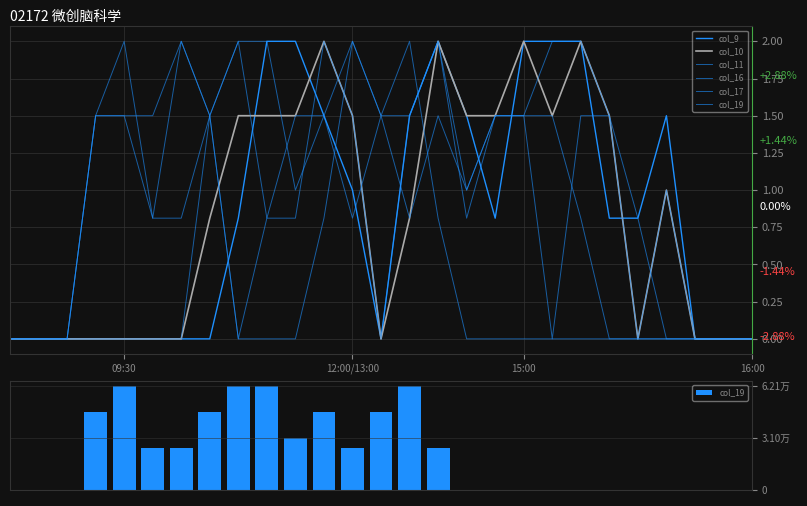

Reading left to right, transcribe all the data shown in this chart.

col_9: 0.0	0.0	0.0	0.0	0.0	0.0	0.0	0.0	0.8	2.0	2.0	1.5	1.0	0.0	1.5	2.0	1.5	0.8	2.0	2.0	2.0	0.8	0.8	1.5	0.0	0.0	0.0
col_10: 0.0	0.0	0.0	0.0	0.0	0.0	0.0	0.8	1.5	1.5	1.5	2.0	1.5	0.0	0.8	2.0	1.5	1.5	2.0	1.5	2.0	1.5	0.0	1.0	0.0	0.0	0.0
col_11: 0.0	0.0	0.0	0.0	0.0	0.0	0.0	1.5	2.0	0.8	0.8	2.0	1.5	0.0	1.5	2.0	0.8	1.5	1.5	0.0	1.5	1.5	0.0	1.0	0.0	0.0	0.0
col_16: 0.0	0.0	0.0	1.5	1.5	1.5	2.0	1.5	0.0	0.8	1.5	1.5	2.0	1.5	0.8	1.5	1.0	1.5	1.5	2.0	2.0	1.5	0.8	0.0	0.0	0.0	0.0
col_17: 0.0	0.0	0.0	1.5	1.5	0.8	2.0	1.5	0.0	0.0	0.0	0.8	2.0	1.5	1.5	2.0	1.0	1.5	1.5	1.5	0.8	0.0	0.0	0.0	0.0	0.0	0.0
col_19: 0.0	0.0	0.0	1.5	2.0	0.8	0.8	1.5	2.0	2.0	1.0	1.5	0.8	1.5	2.0	0.8	0.0	0.0	0.0	0.0	0.0	0.0	0.0	0.0	0.0	0.0	0.0